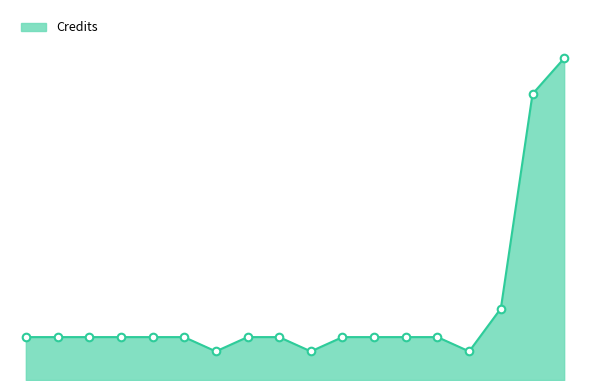

Is this an area chart (filled region under the line)?

Yes